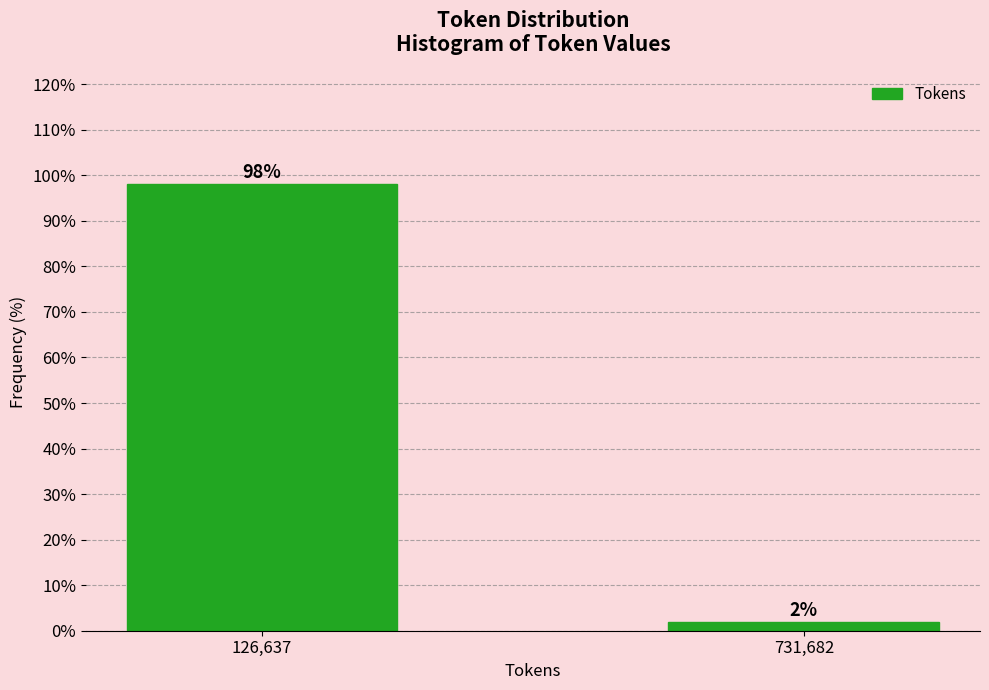

What is the approximate value at 126,637?

98.1